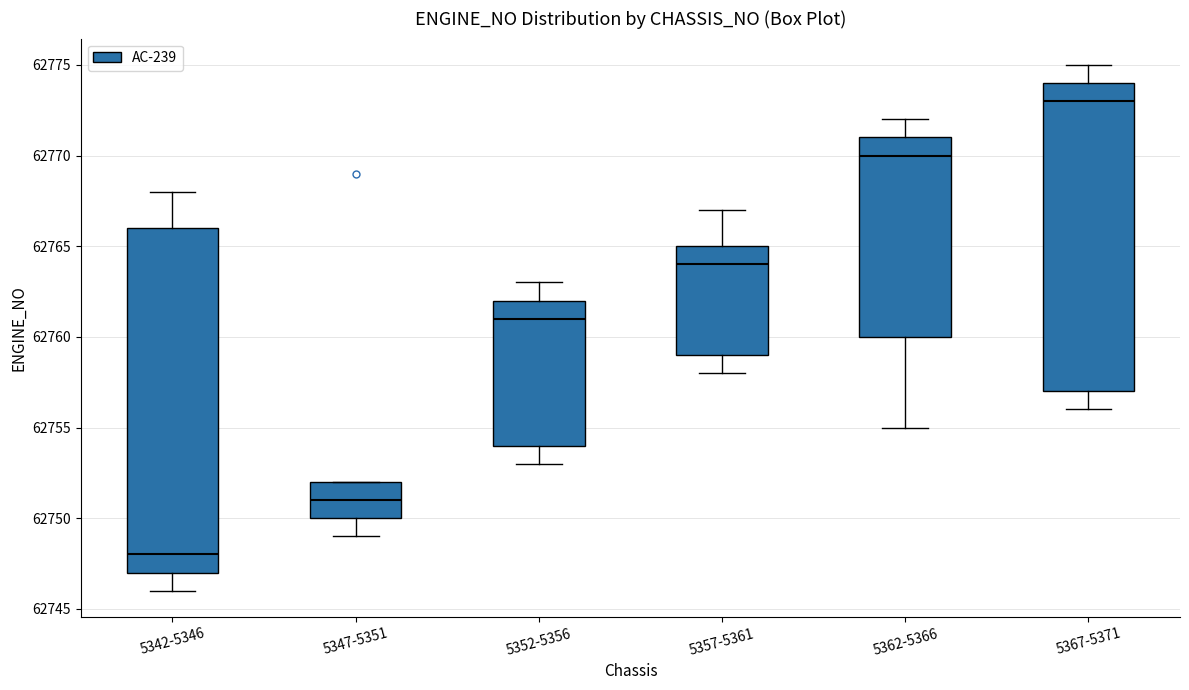

Which box's median line is the lowest?

5342-5346